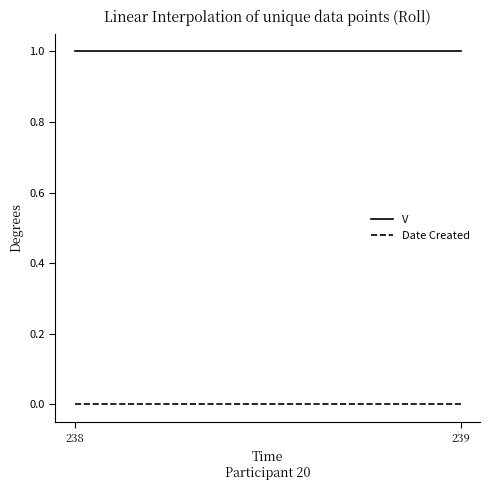

Reading right to left, what are all the values shown in this chart?

V: 239=1	238=1
Date Created: 239=0	238=0